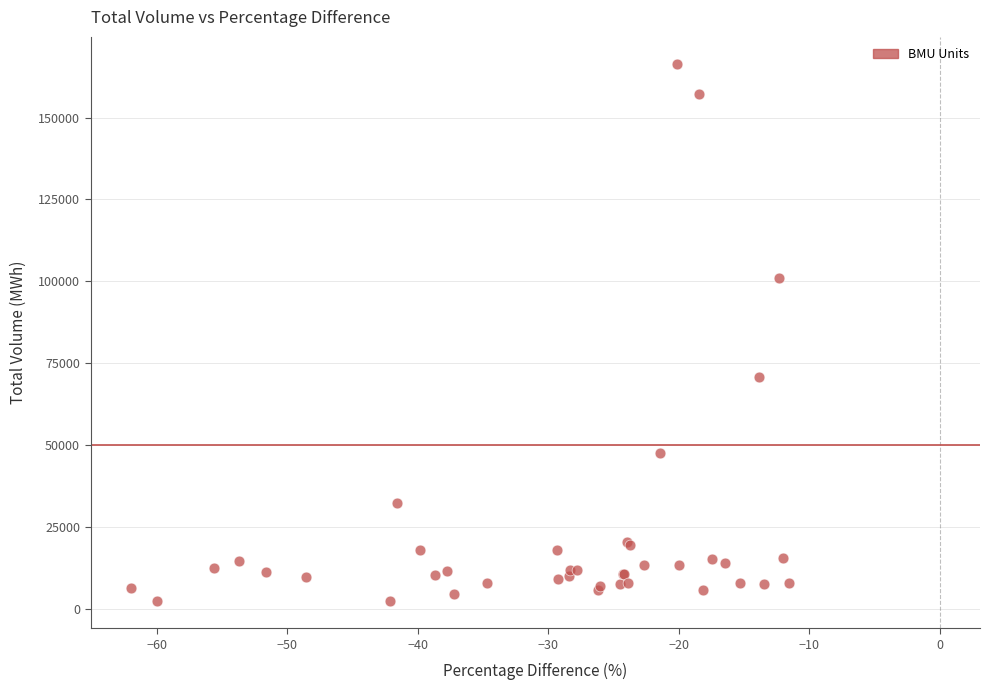

What Y value in the scatter plot is closest to 84339?

70676.8